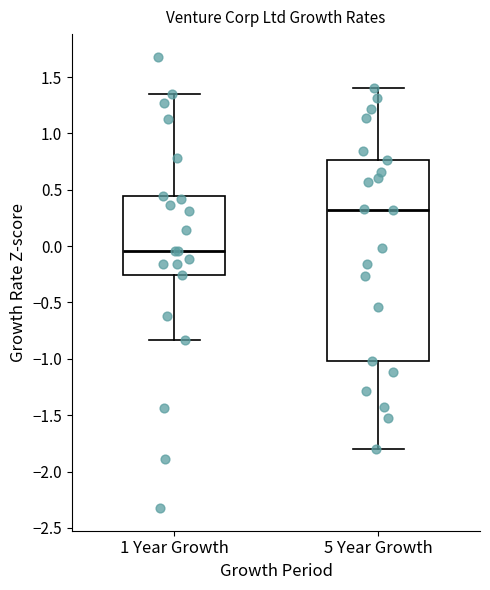

Reading left to right, transcribe this box plot: for each box, give where its median line is, the range the box spans, and where its two whiskers end, as read against the y-axis. The values are not printed on the chart, so give them approximately, as read against the axis.

1 Year Growth: median -0.05, box -0.25 to 0.45, whiskers -0.85 to 1.35
5 Year Growth: median 0.30, box -1.00 to 0.75, whiskers -1.80 to 1.40